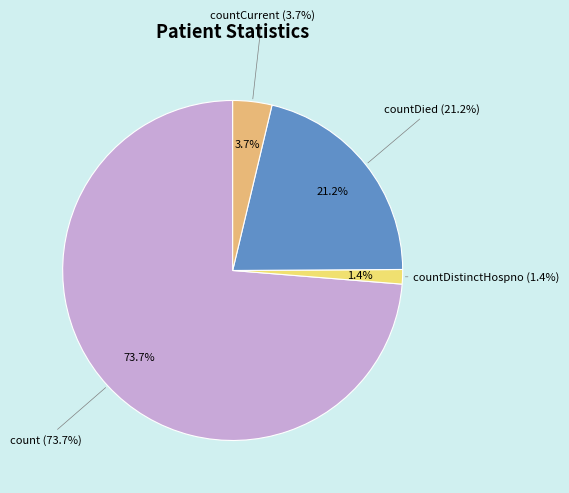

What is the majority slice?

count